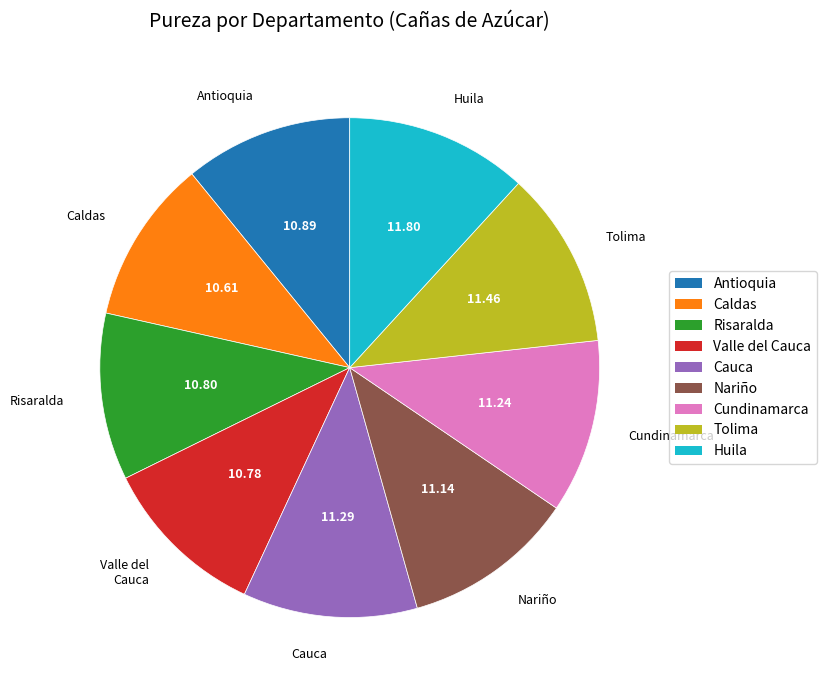

Does any single category account for the majority?

No